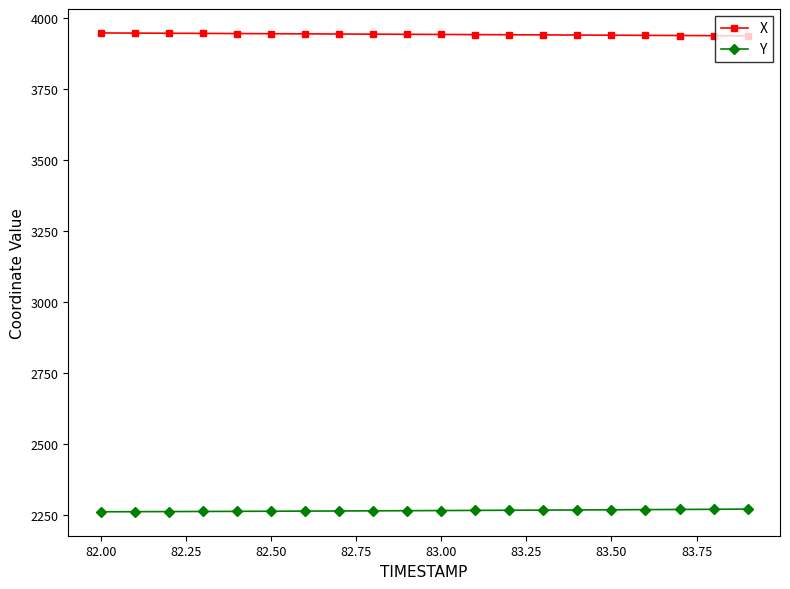

Which series has the largest total across all categories?

X